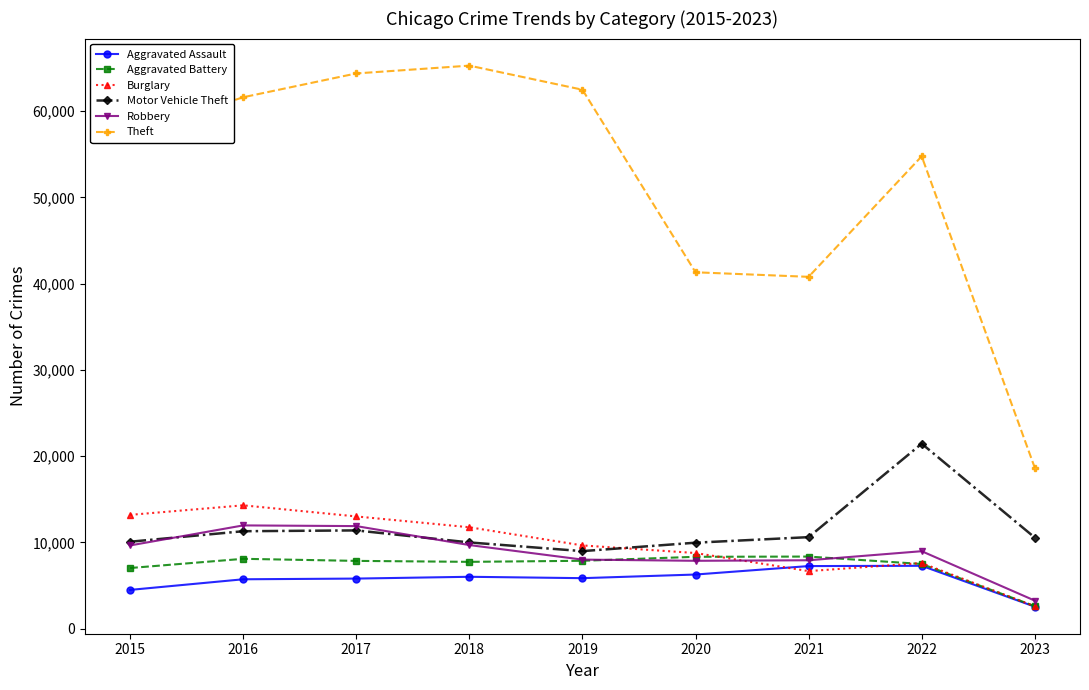

True or false: Motor Vehicle Theft has a value of 10598 at 2021.

True